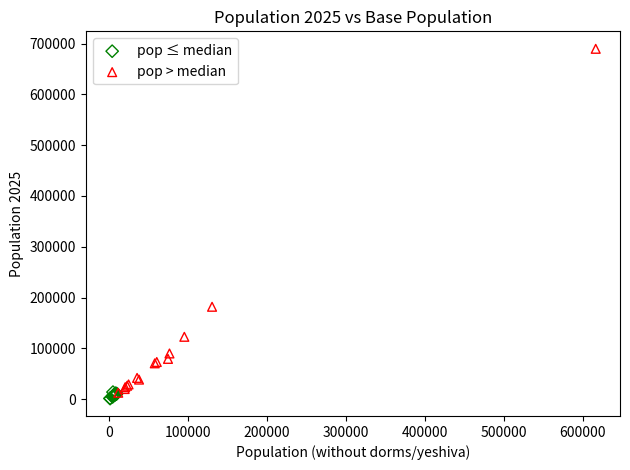

Which series contains the highest Y value?

pop > median